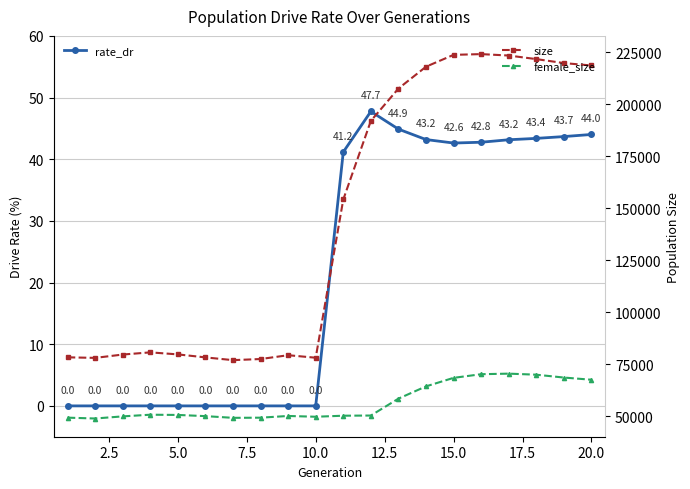

In rate_dr, how many points are higher than both neighbors (excluding endpoints)?

1